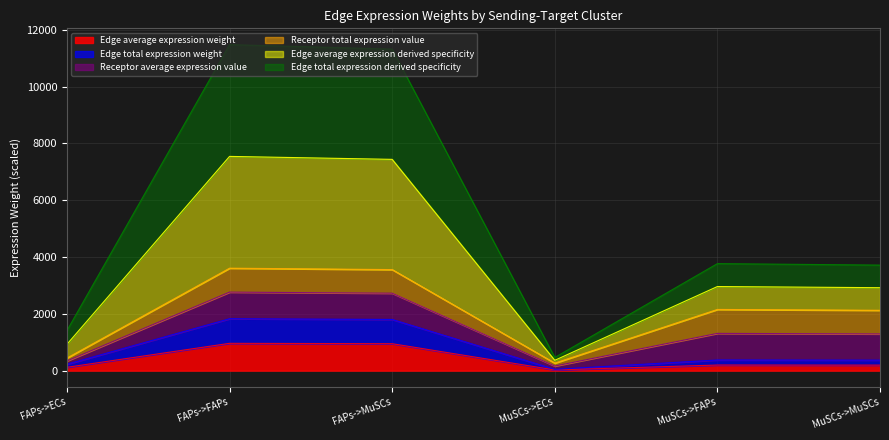

Does the chart have visible grid lines?

Yes